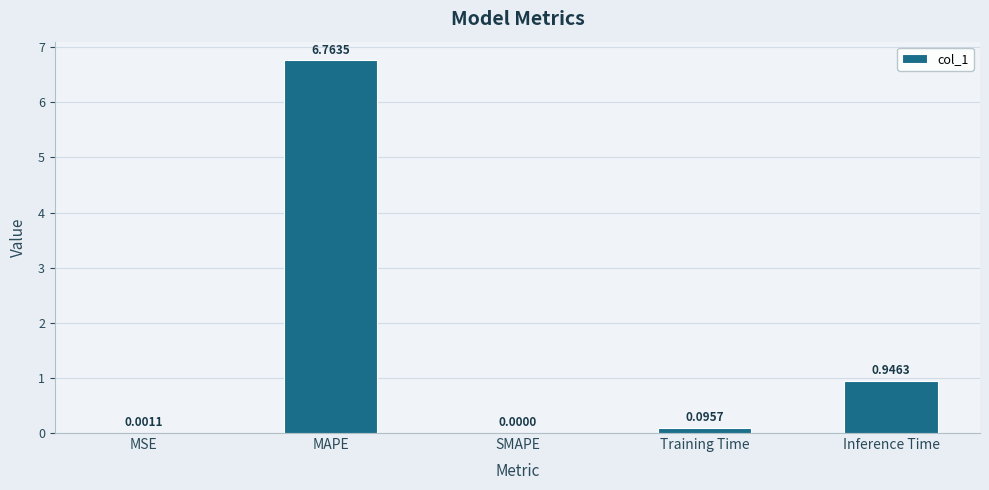

What is the sum of all values?

7.8